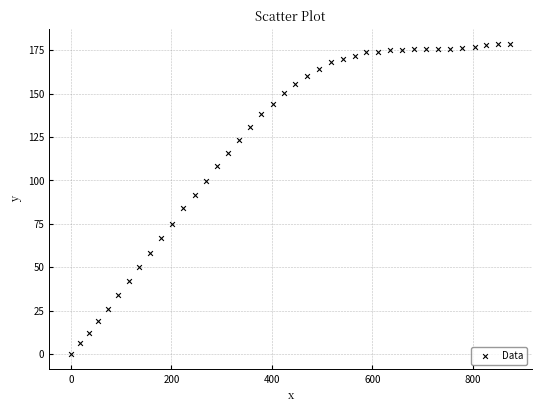

What is the range of X values (max minus min)?

874.6